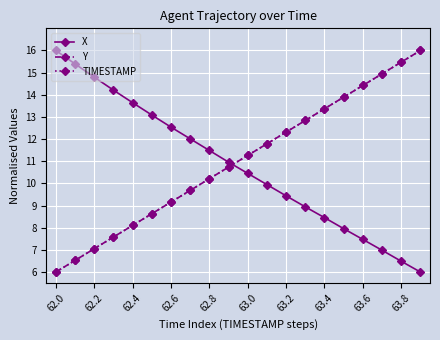

How many series are shown in this chart?

3